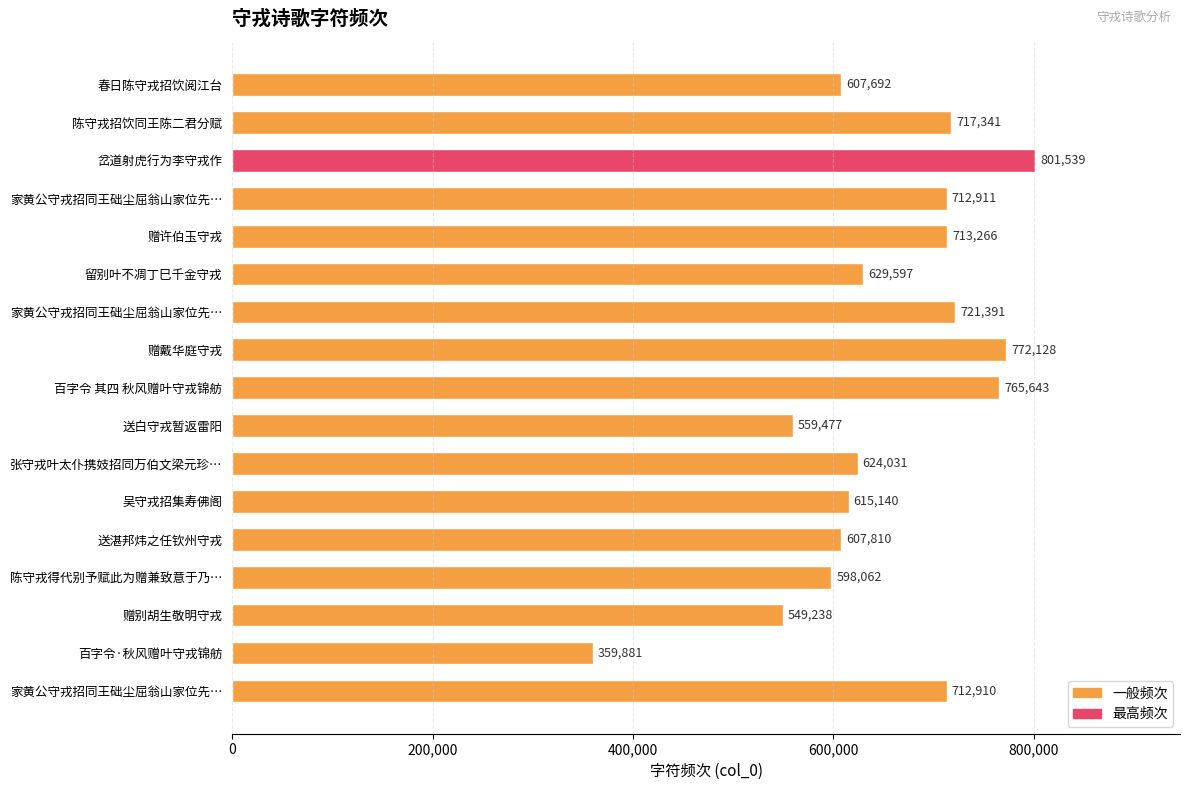

Is it true that the value at 赠别胡生敬明守戎 is 549238?

True